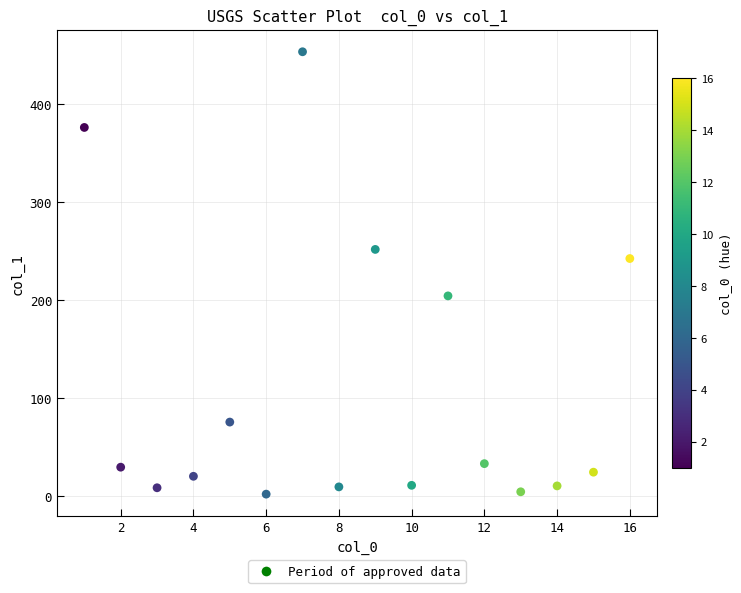

What Y value in the scatter plot is closest to 227?

242.5